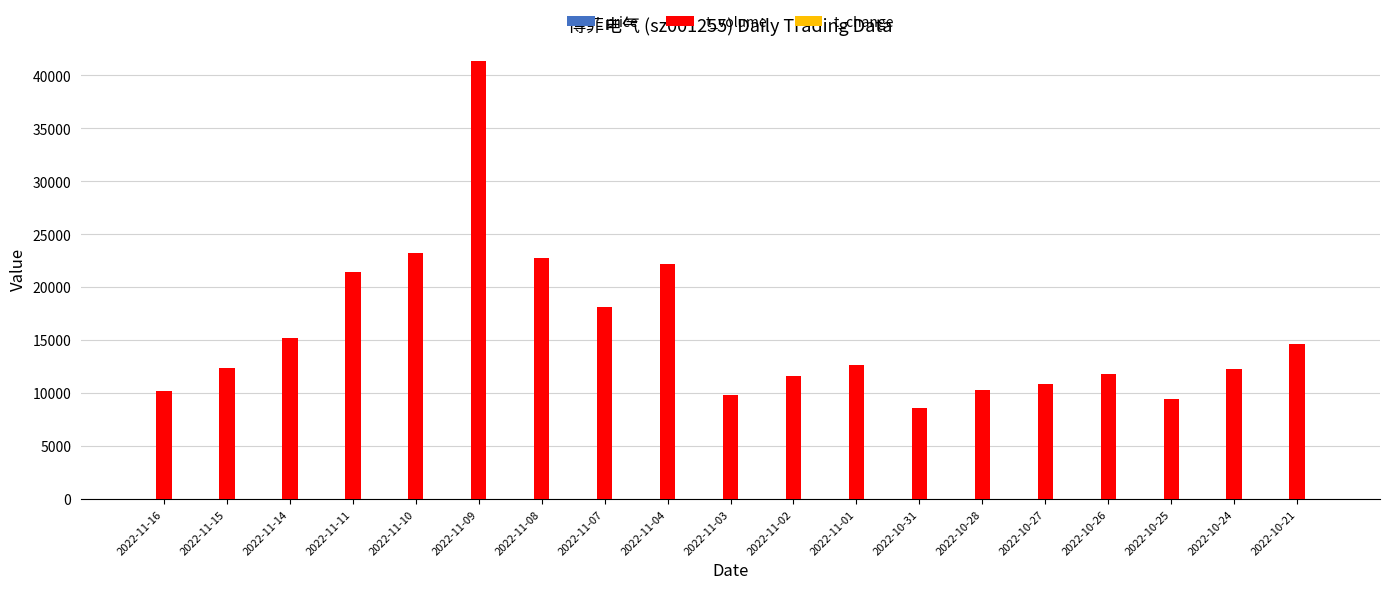

What is the sum of the t_volume values at 2022-11-08 and 2022-11-10?

46007.0